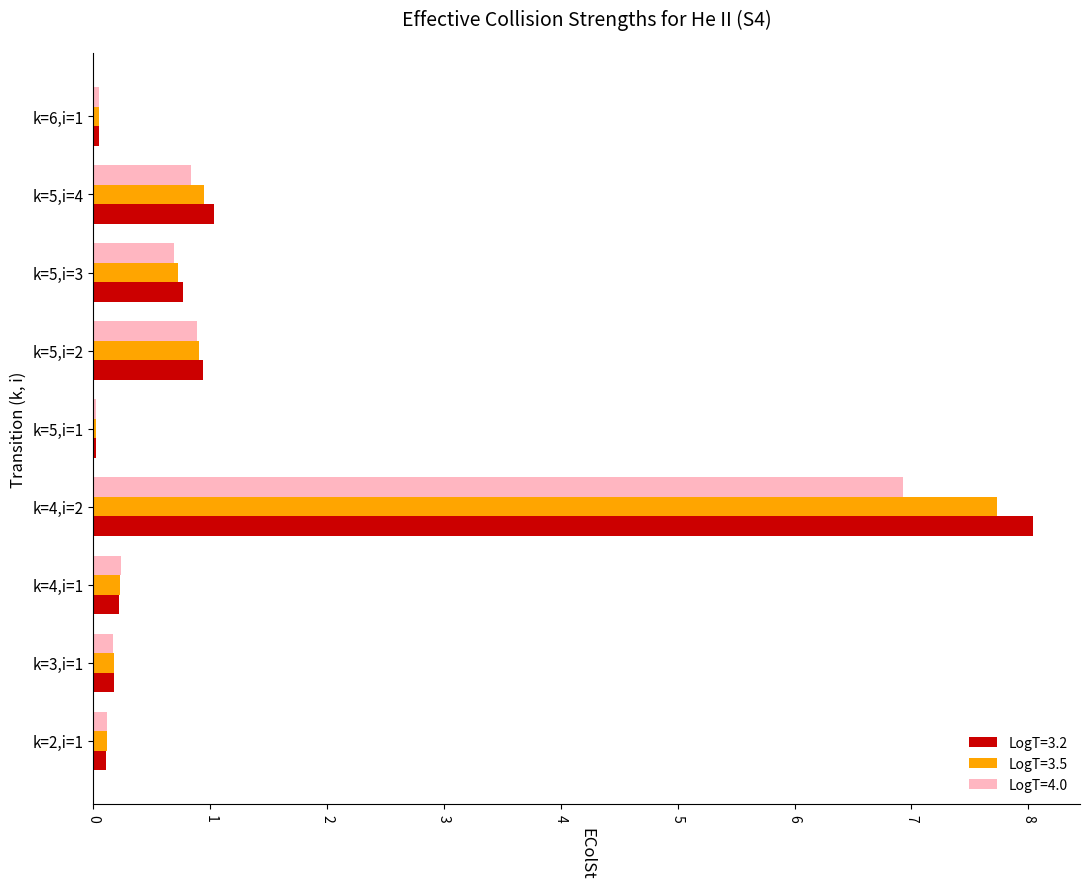

True or false: LogT=3.2 has a value of 0.8 at k=5,i=3.

True